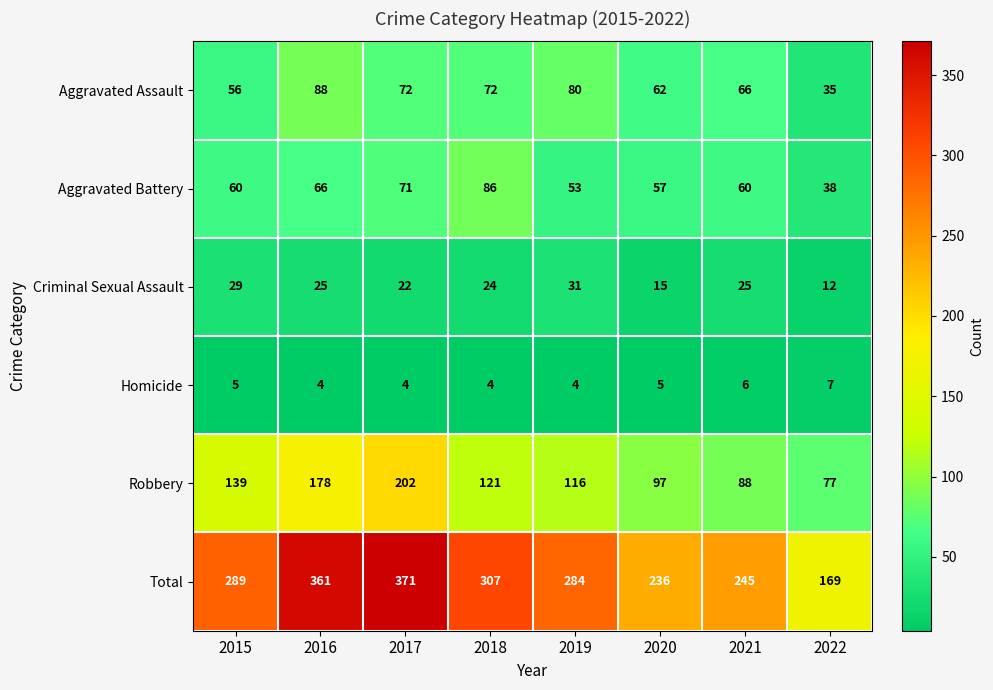

At which category is the sum across all series the highest?

2017